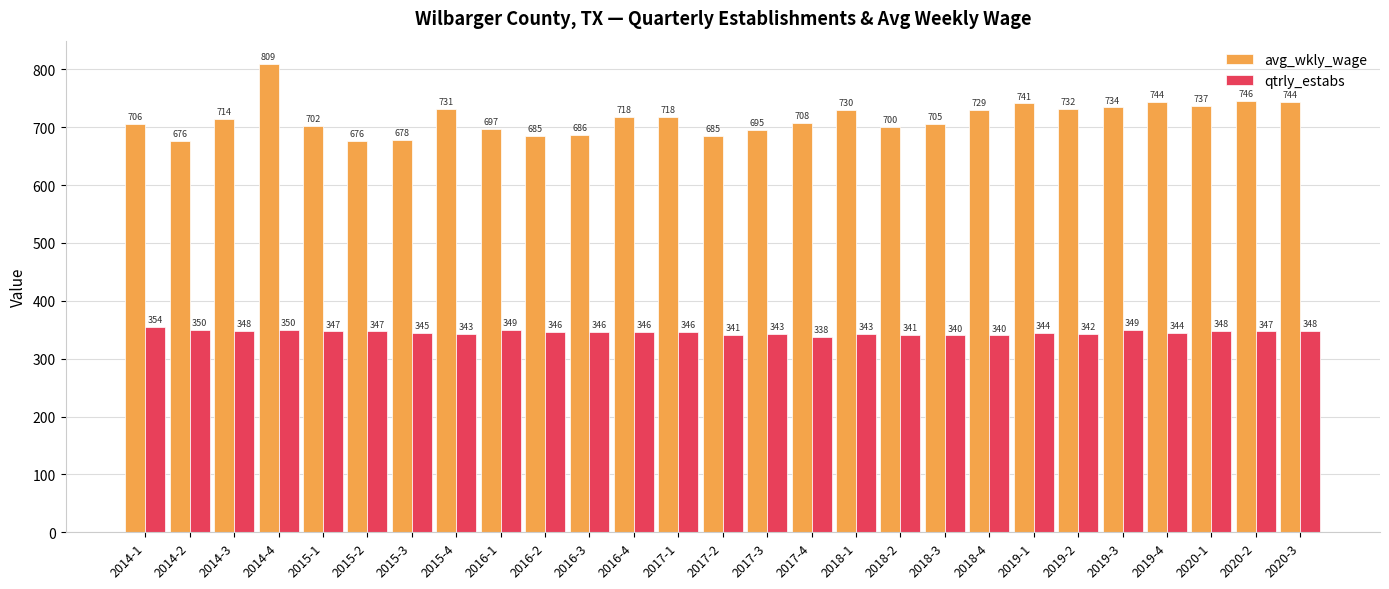

Reading left to right, what are all the values shown in this chart?

avg_wkly_wage: 2014-1=706	2014-2=676	2014-3=714	2014-4=809	2015-1=702	2015-2=676	2015-3=678	2015-4=731	2016-1=697	2016-2=685	2016-3=686	2016-4=718	2017-1=718	2017-2=685	2017-3=695	2017-4=708	2018-1=730	2018-2=700	2018-3=705	2018-4=729	2019-1=741	2019-2=732	2019-3=734	2019-4=744	2020-1=737	2020-2=746	2020-3=744
qtrly_estabs: 2014-1=354	2014-2=350	2014-3=348	2014-4=350	2015-1=347	2015-2=347	2015-3=345	2015-4=343	2016-1=349	2016-2=346	2016-3=346	2016-4=346	2017-1=346	2017-2=341	2017-3=343	2017-4=338	2018-1=343	2018-2=341	2018-3=340	2018-4=340	2019-1=344	2019-2=342	2019-3=349	2019-4=344	2020-1=348	2020-2=347	2020-3=348